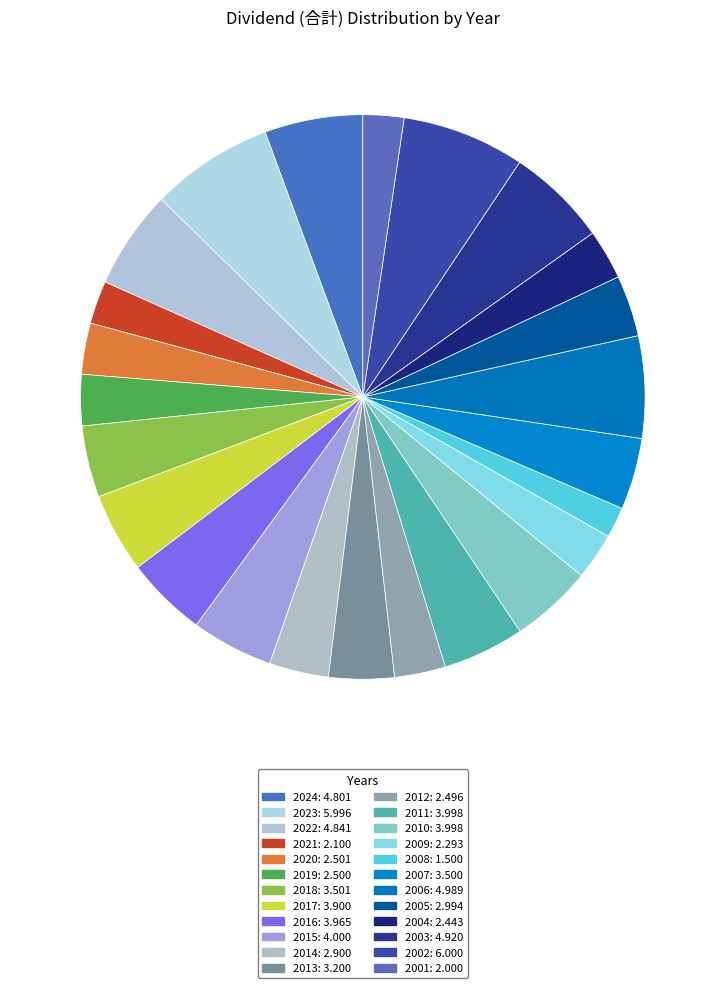

How many slices are in this pie chart?

24